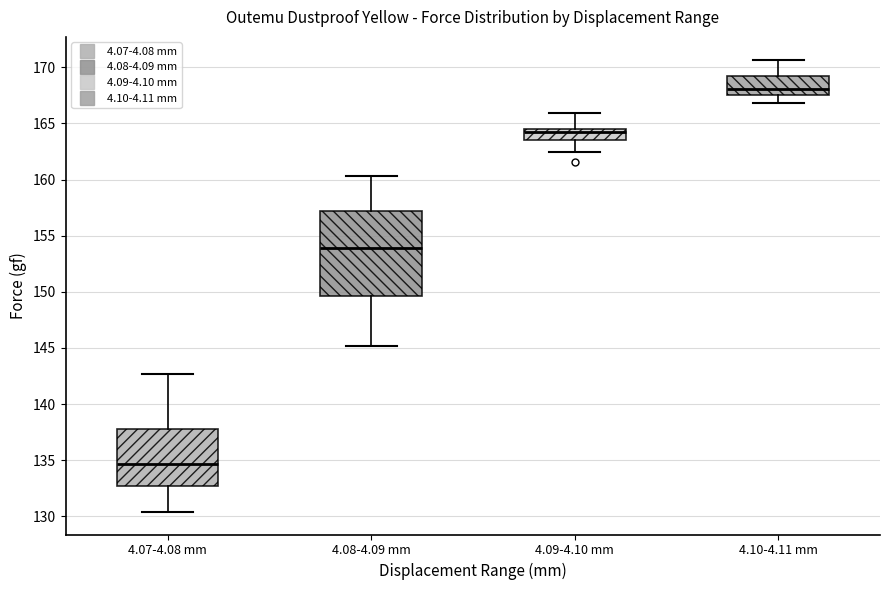

Where does the median line of the box for 4.09-4.10 mm sit on the y-axis? The values are not printed on the chart, so give them approximately, as read against the axis.

164.0